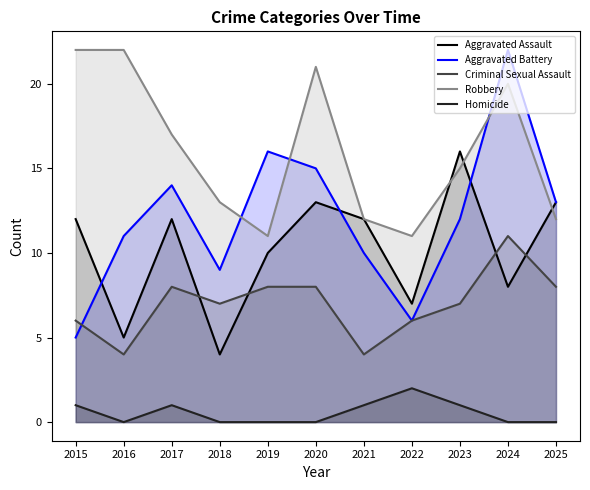

Rank the series by their maximum value, from lowest to highest.

Homicide, Criminal Sexual Assault, Aggravated Assault, Aggravated Battery, Robbery